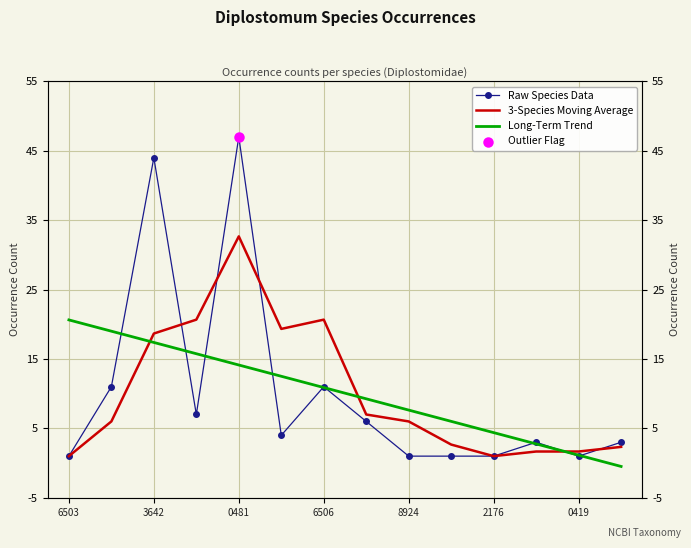

Which series has the largest total across all categories?

3-Species Moving Average